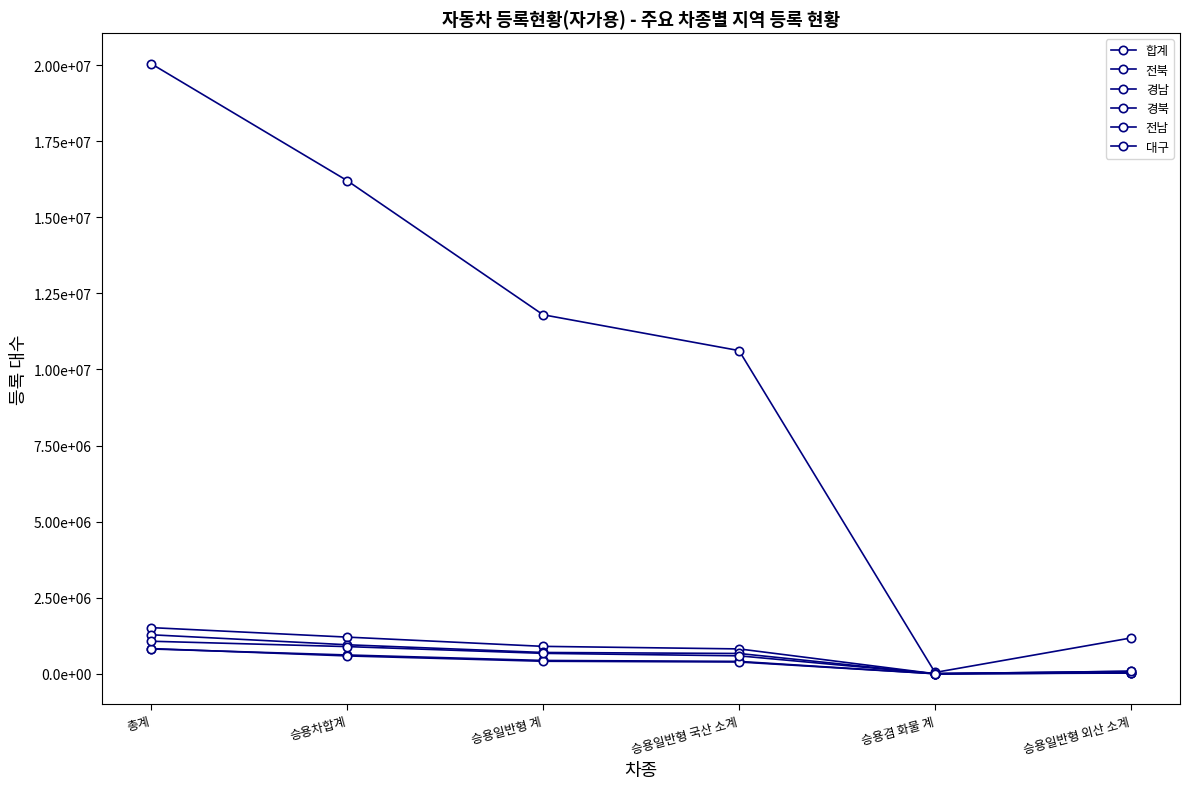

Where is 전북 nearest to the value 408156?

승용일반형 국산 소계